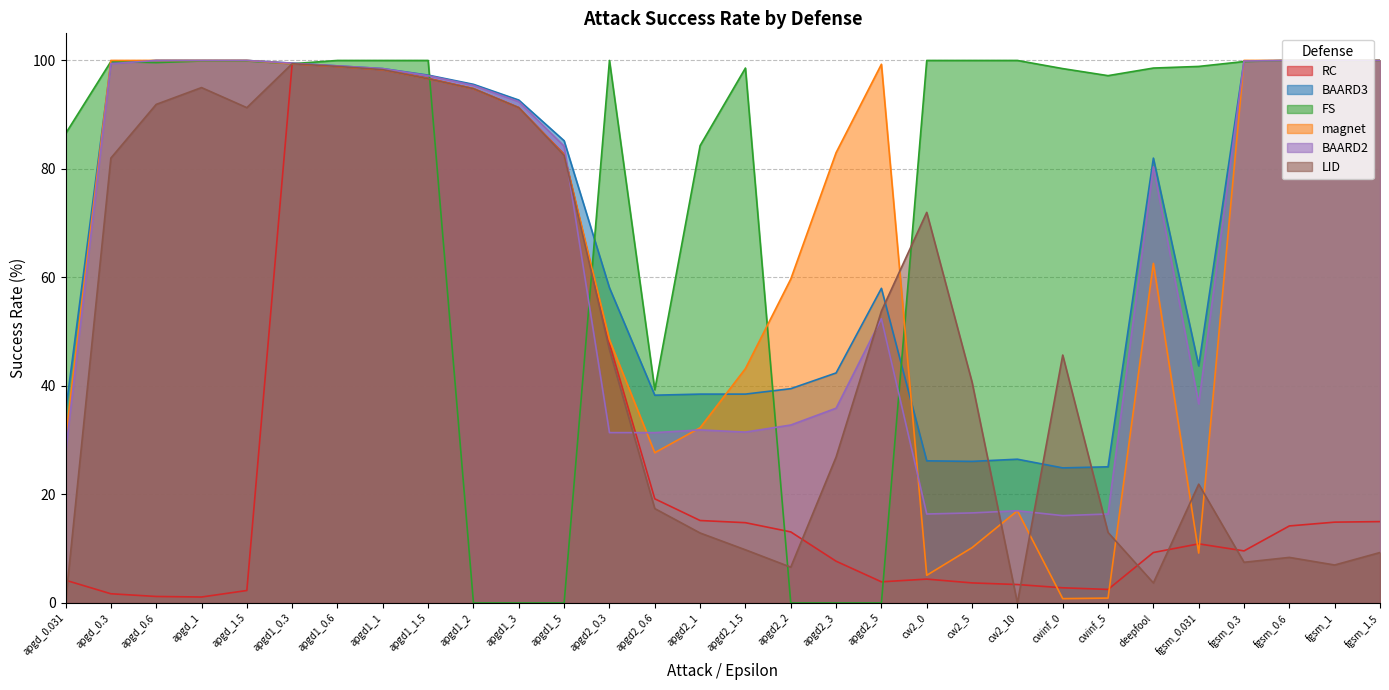

Reading right to left, what are all the values shown in this chart?

RC: 15.0	14.9	14.2	9.6	10.9	9.3	2.5	2.8	3.4	3.7	4.4	3.9	7.7	13.1	14.8	15.2	19.2	47.8	82.7	91.3	94.8	96.7	98.3	98.9	99.4	2.3	1.1	1.2	1.7	4.2
BAARD3: 100.0	100.0	100.0	99.9	43.7	82.0	25.1	24.9	26.5	26.1	26.2	58.0	42.4	39.5	38.5	38.5	38.3	58.1	85.2	92.7	95.6	97.3	98.5	99.0	99.5	100.0	100.0	100.0	99.5	35.2
FS: 100.0	100.0	100.0	99.8	98.9	98.6	97.2	98.5	100.0	100.0	100.0	0.0	0.0	0.0	98.6	84.3	39.3	100.0	0.0	0.0	0.0	100.0	100.0	100.0	99.4	99.9	99.9	99.6	99.8	86.5
magnet: 100.0	100.0	100.0	100.0	9.2	62.6	0.9	0.8	17.0	10.2	5.1	99.3	83.0	59.7	43.2	32.3	27.7	48.5	82.6	91.3	94.8	96.6	98.3	98.9	99.4	100.0	100.0	100.0	100.0	30.3
BAARD2: 100.0	100.0	100.0	99.9	36.7	80.4	16.4	16.1	17.0	16.6	16.4	52.4	35.9	32.8	31.5	31.9	31.4	31.4	84.2	92.4	95.4	97.2	98.5	99.0	99.5	100.0	100.0	100.0	99.4	27.6
LID: 9.3	7.0	8.4	7.5	21.9	3.7	13.0	45.7	0.0	40.7	72.0	53.8	26.9	6.6	9.8	12.9	17.4	46.7	82.5	91.3	94.8	96.6	98.3	98.9	99.4	91.3	95.0	91.9	82.0	0.1